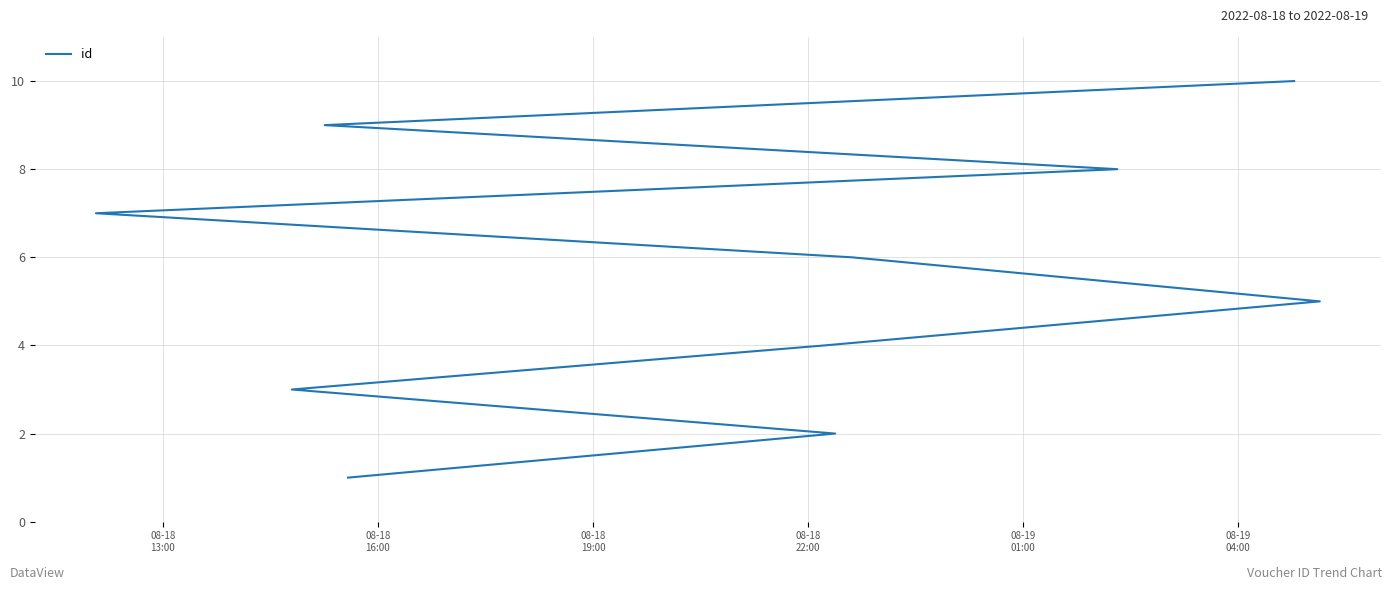

Reading right to left, transcribe all the data shown in this chart.

10	9	8	7	6	5	4	3	2	1